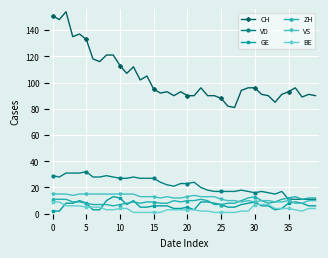

True or false: ZH and CH cross at least once.

False